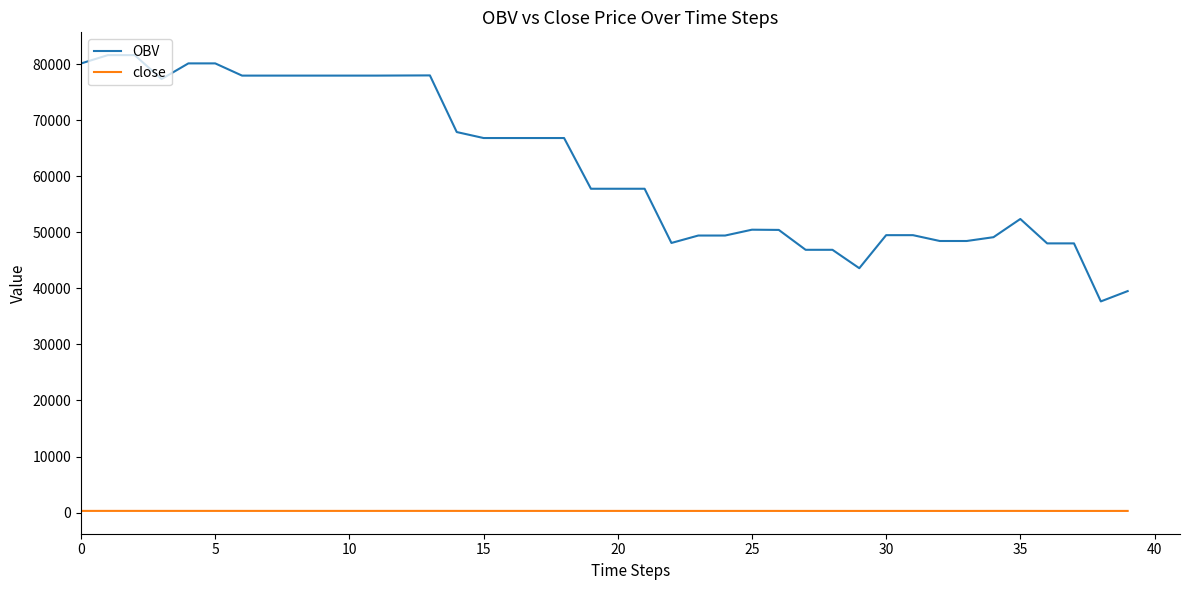

What is the difference between the maximum and minimum values in the OBV series?

43947.1